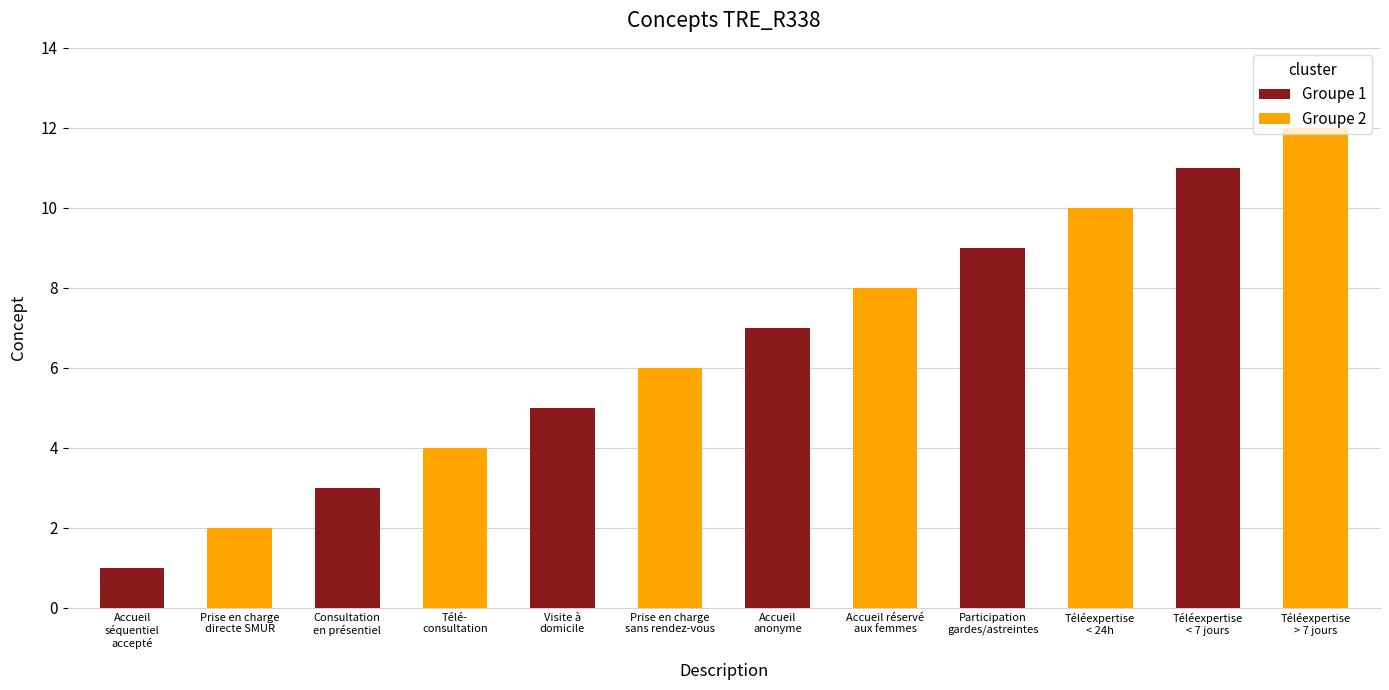

What is the sum of all Groupe 2 values?

42